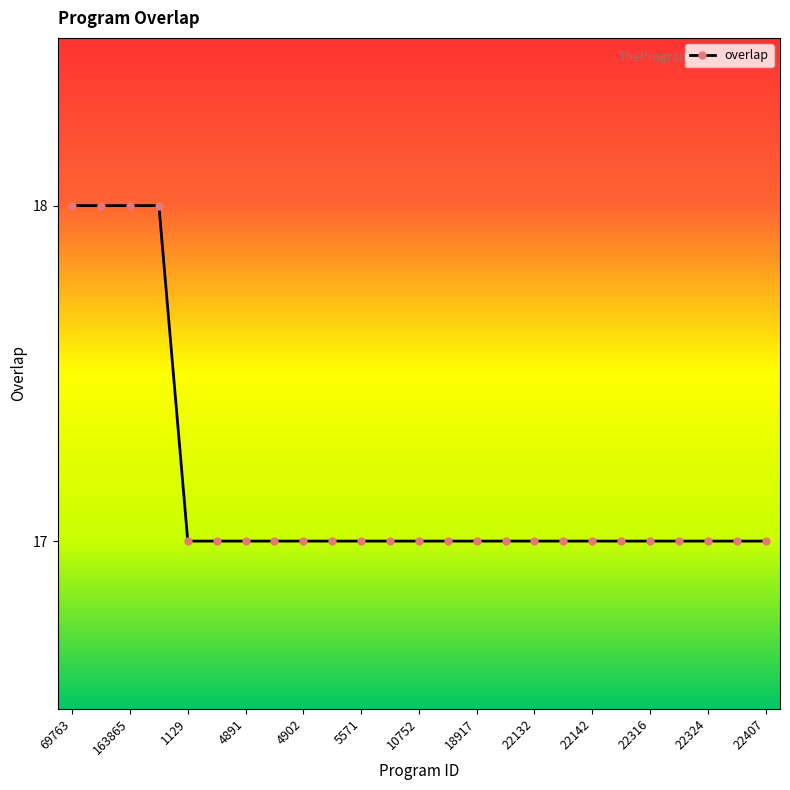

What is the greatest value displayed?

18